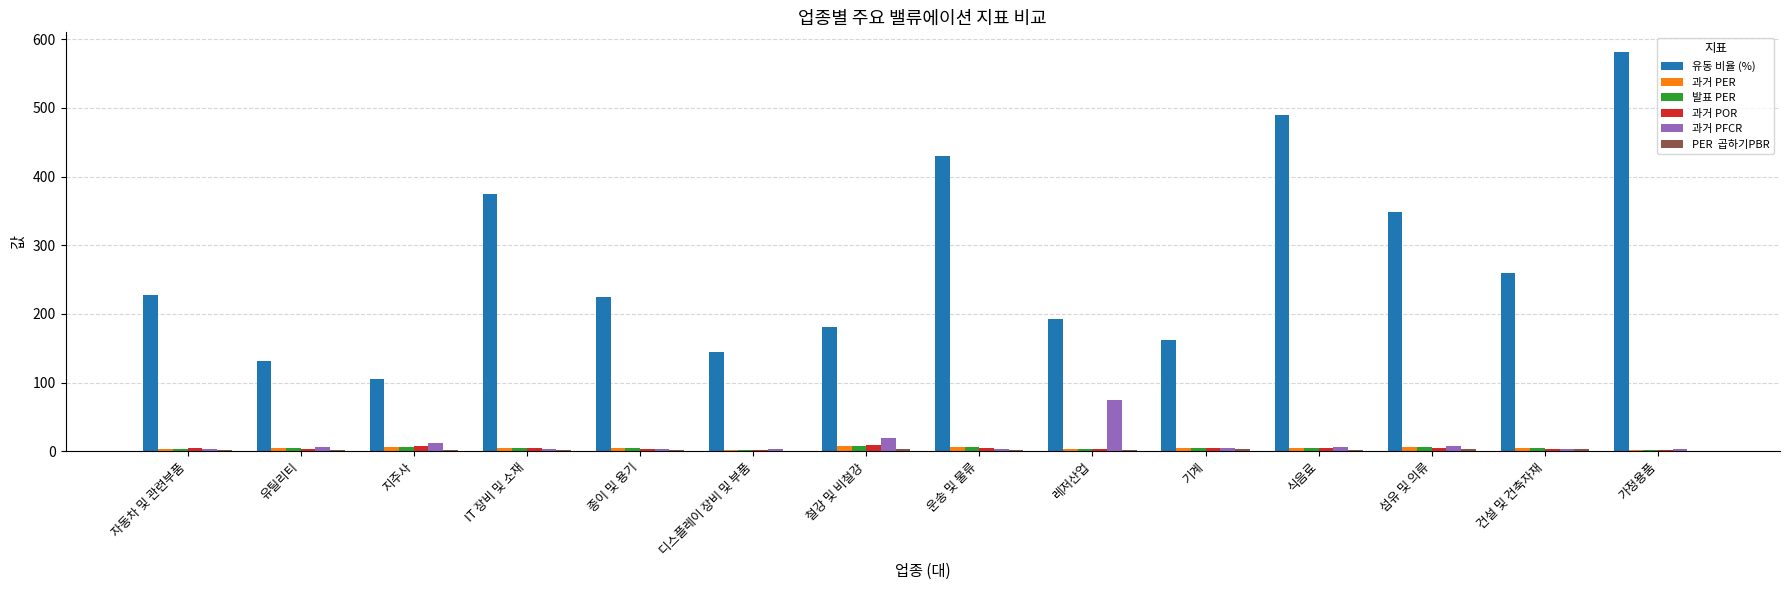

Which label corresponds to the largest value in the chart?

가정용품